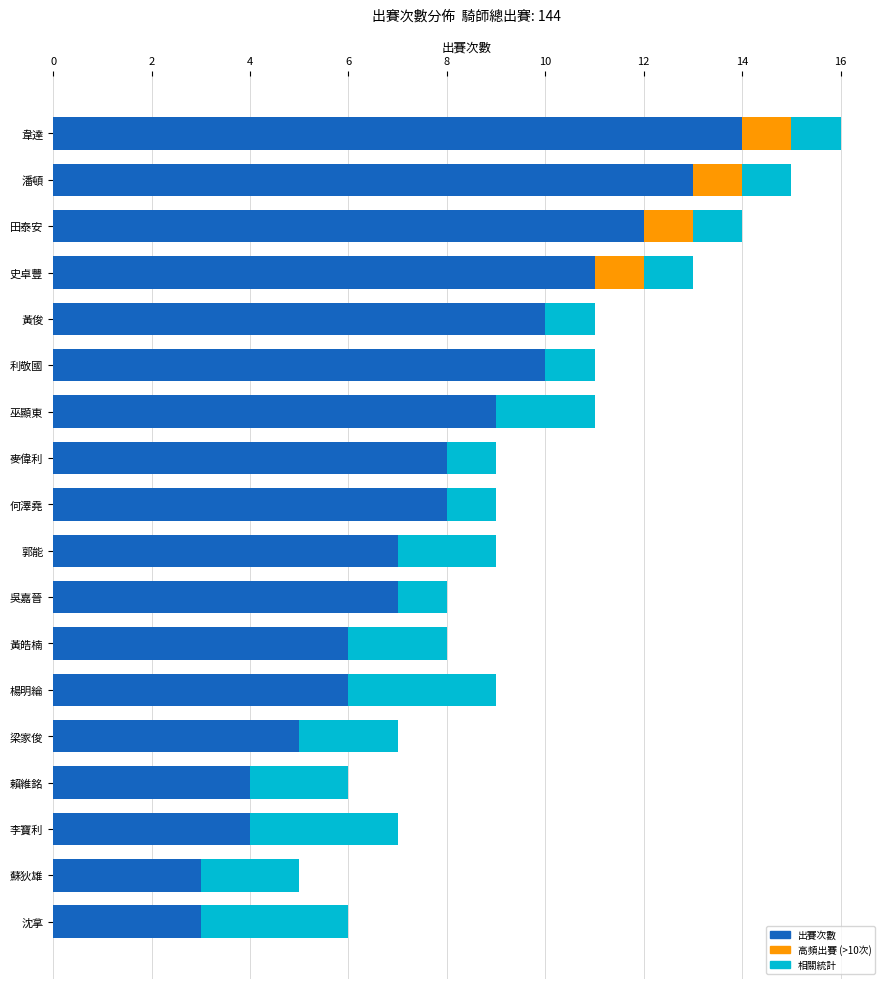

How many series are shown in this chart?

3